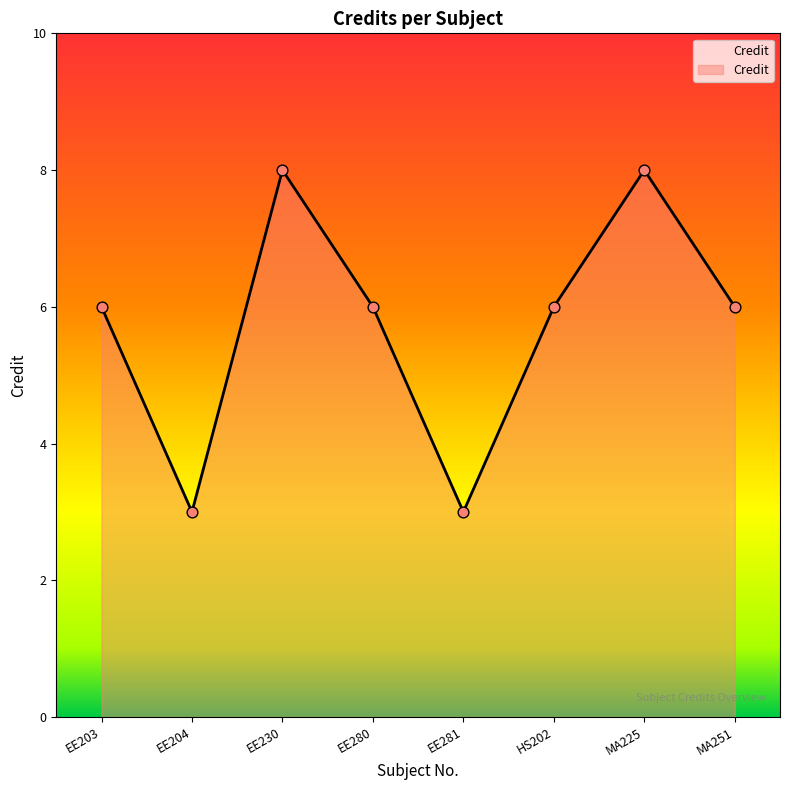

Between EE281 and EE230, which is larger?

EE230